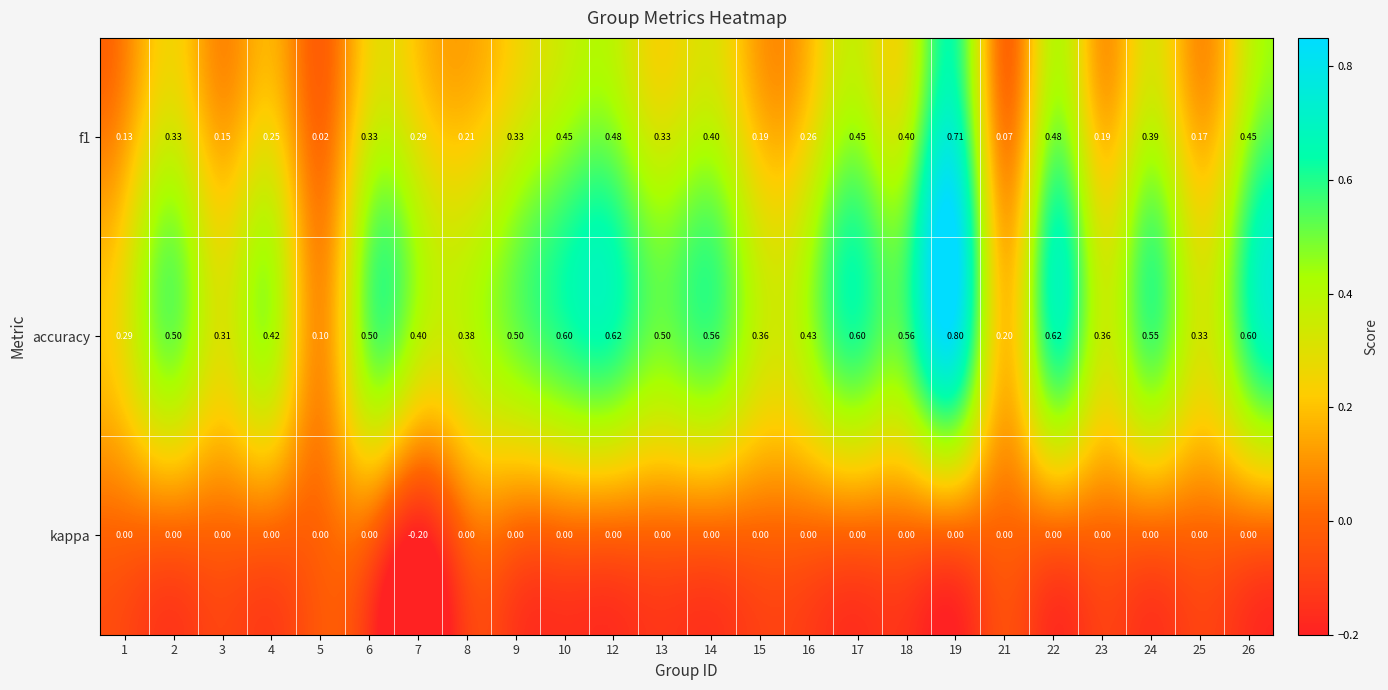

Which series has the largest range (max minus min)?

accuracy